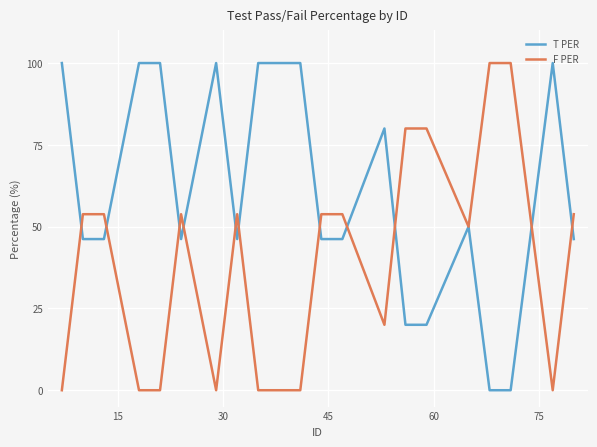

Which series has the largest total across all categories?

T PER